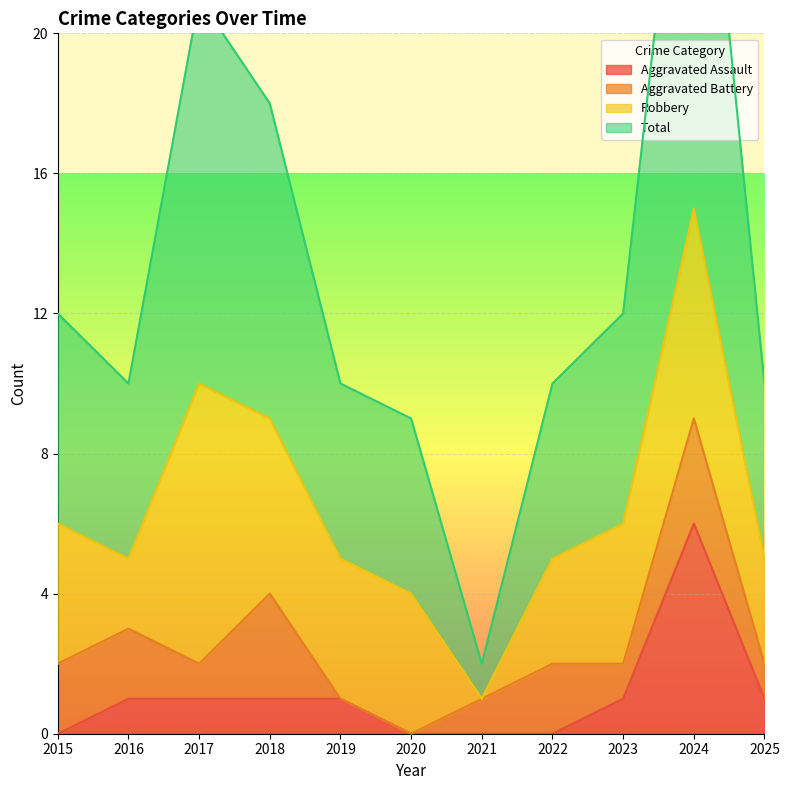

Where is Aggravated Assault nearest to the value 3?

2016